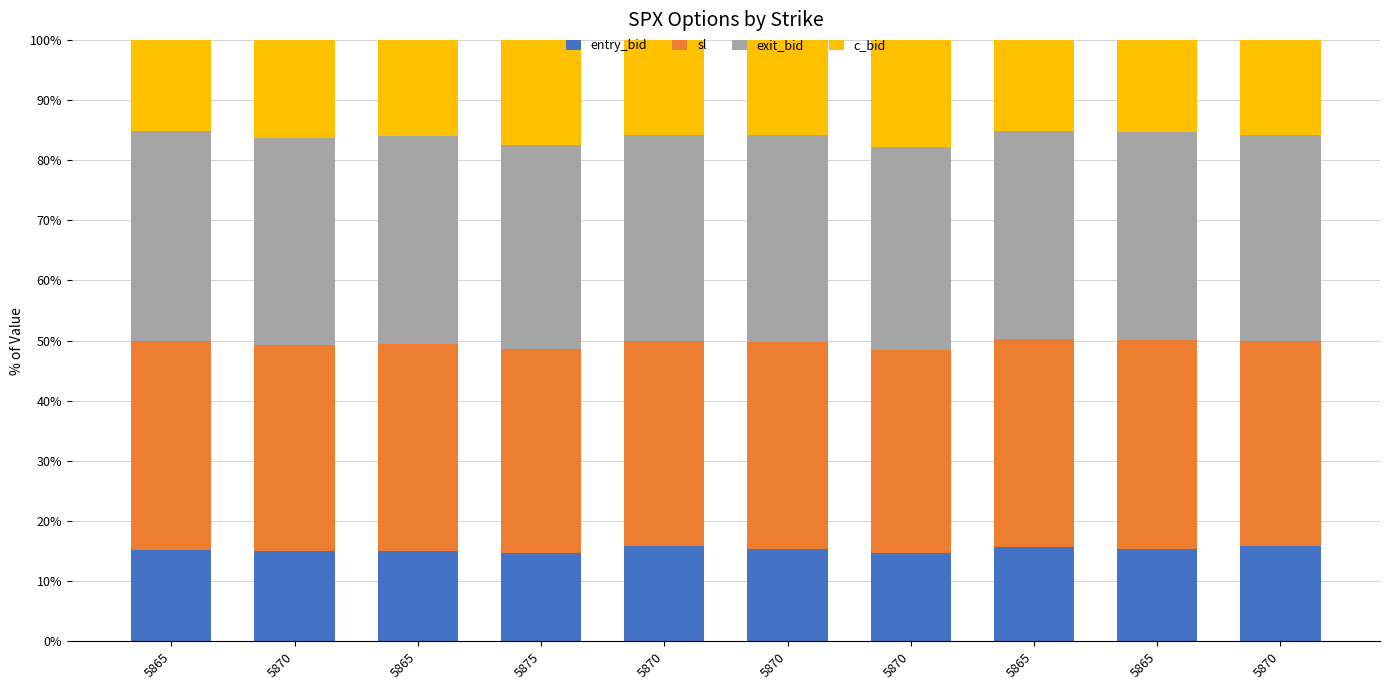

Where is exit_bid nearest to the value 34?

5875